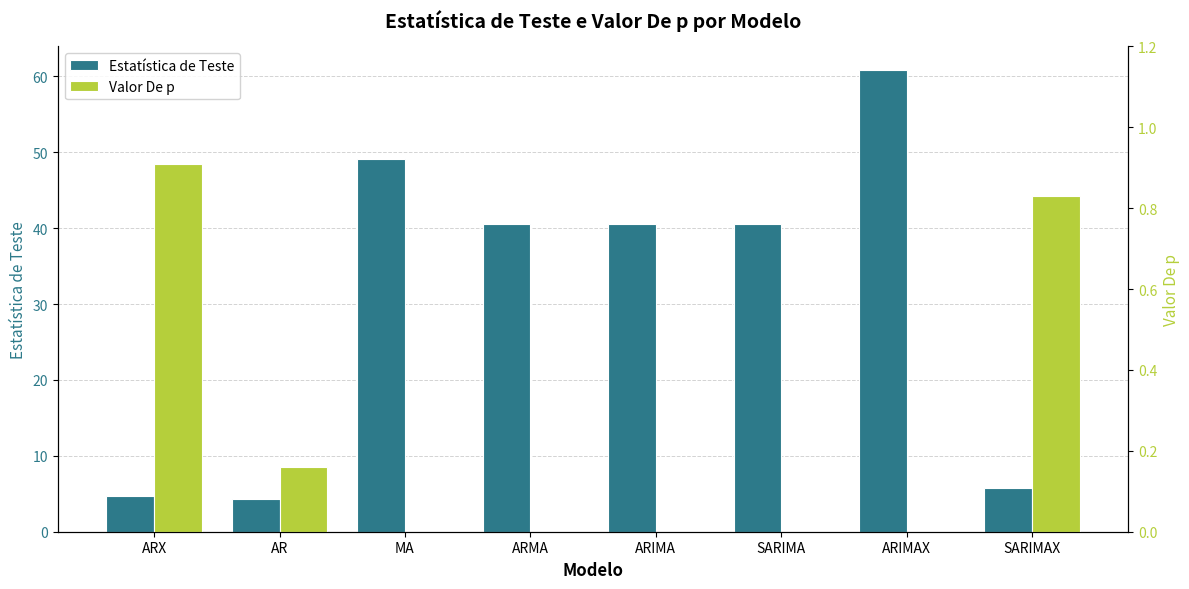

Reading left to right, extract all data points from this chart.

Estatística de Teste: 4.7	4.3	49.2	40.5	40.5	40.5	60.9	5.8
Valor De p: 0.9	0.2	0.0	0.0	0.0	0.0	0.0	0.8